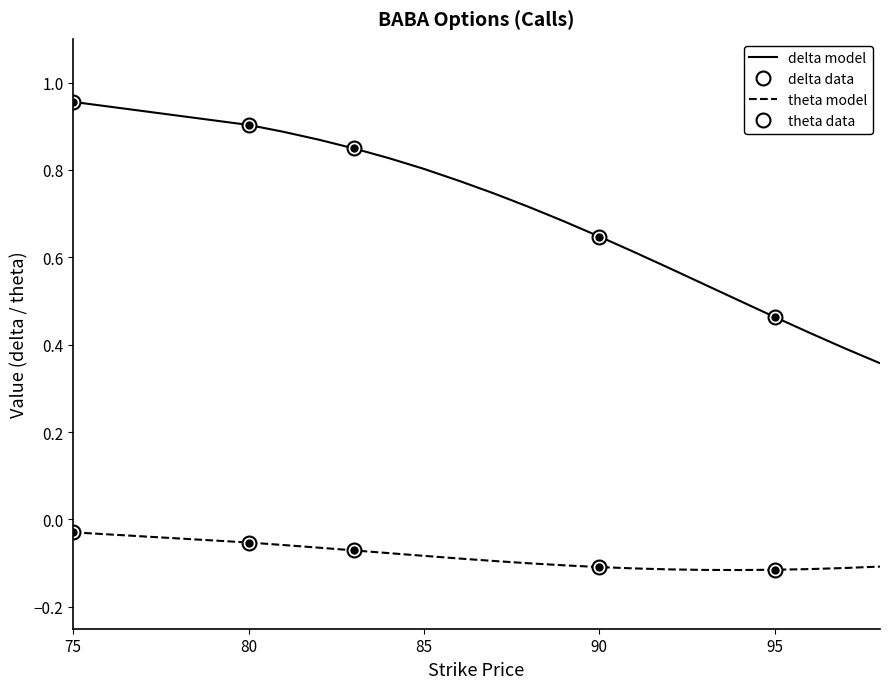

Which has a higher value, 93 or 85?

85